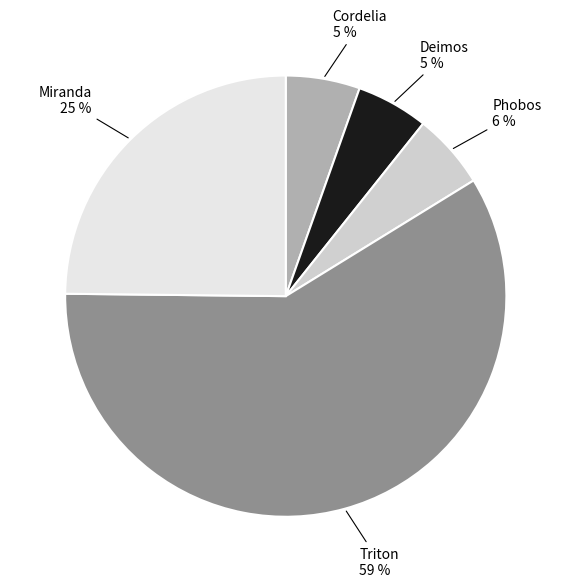

The Phobos slice represents 19% of the pie. True or false?

False